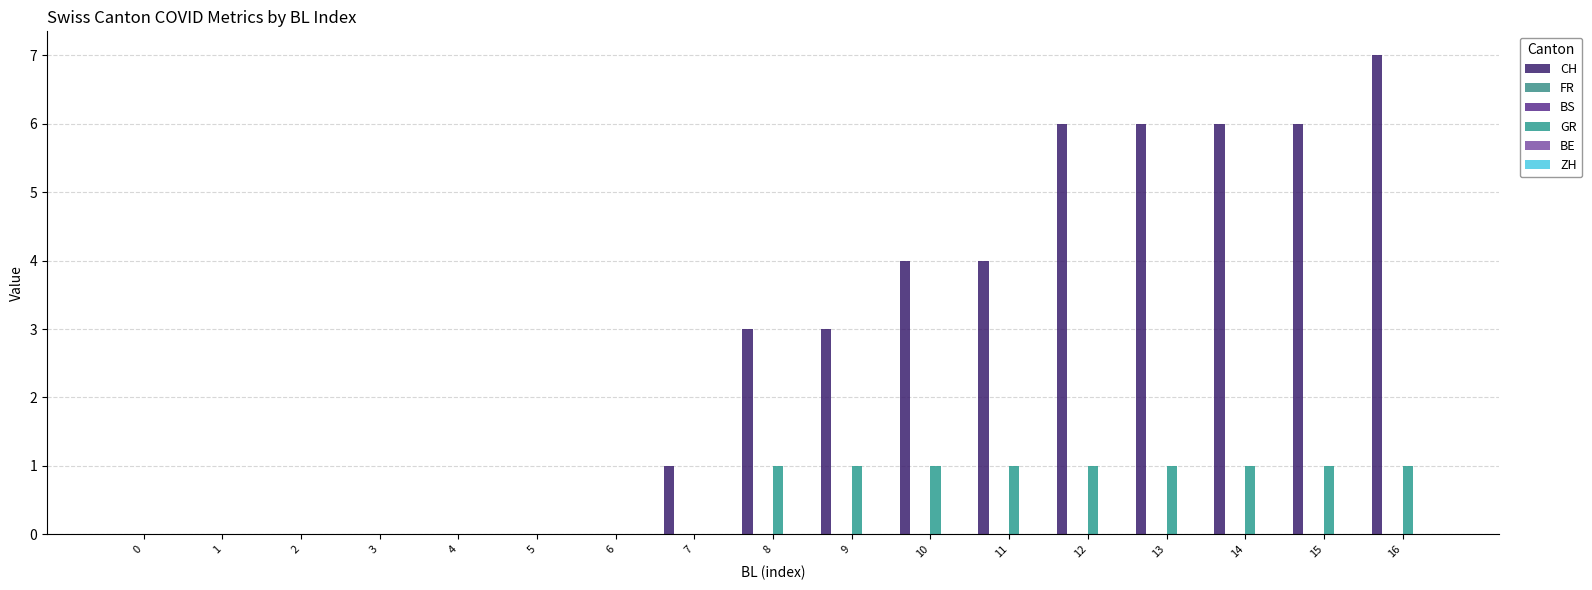

The GR series shows 1 at 4. True or false?

False